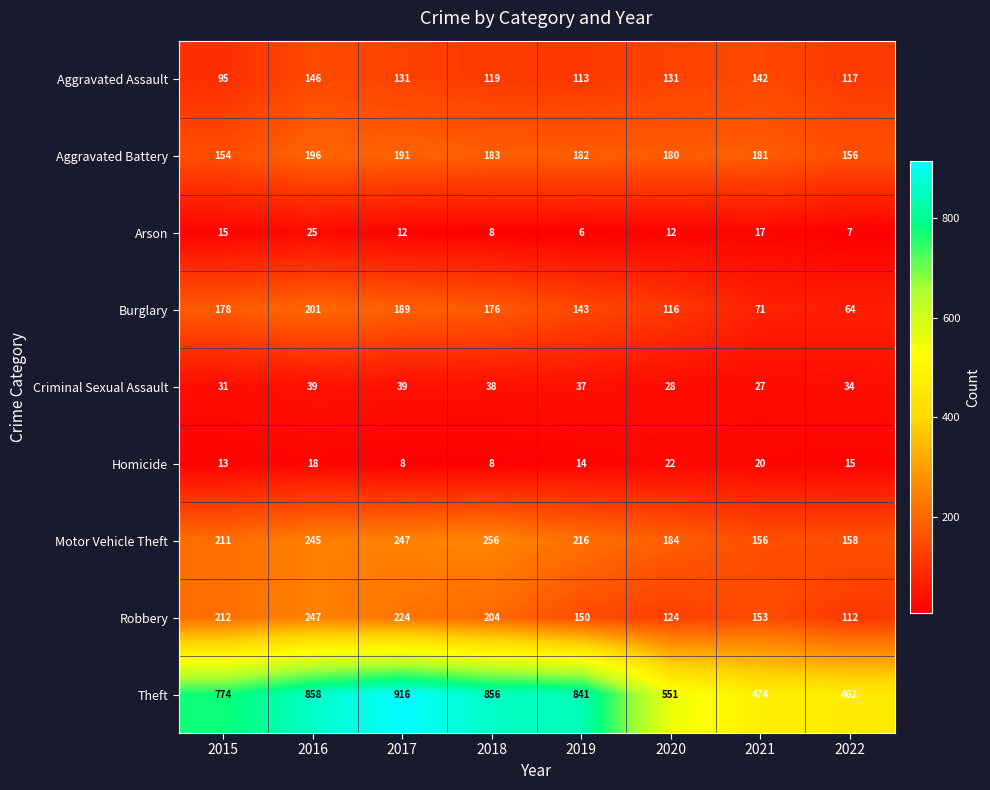

True or false: Motor Vehicle Theft has a value of 256 at 2018.

True